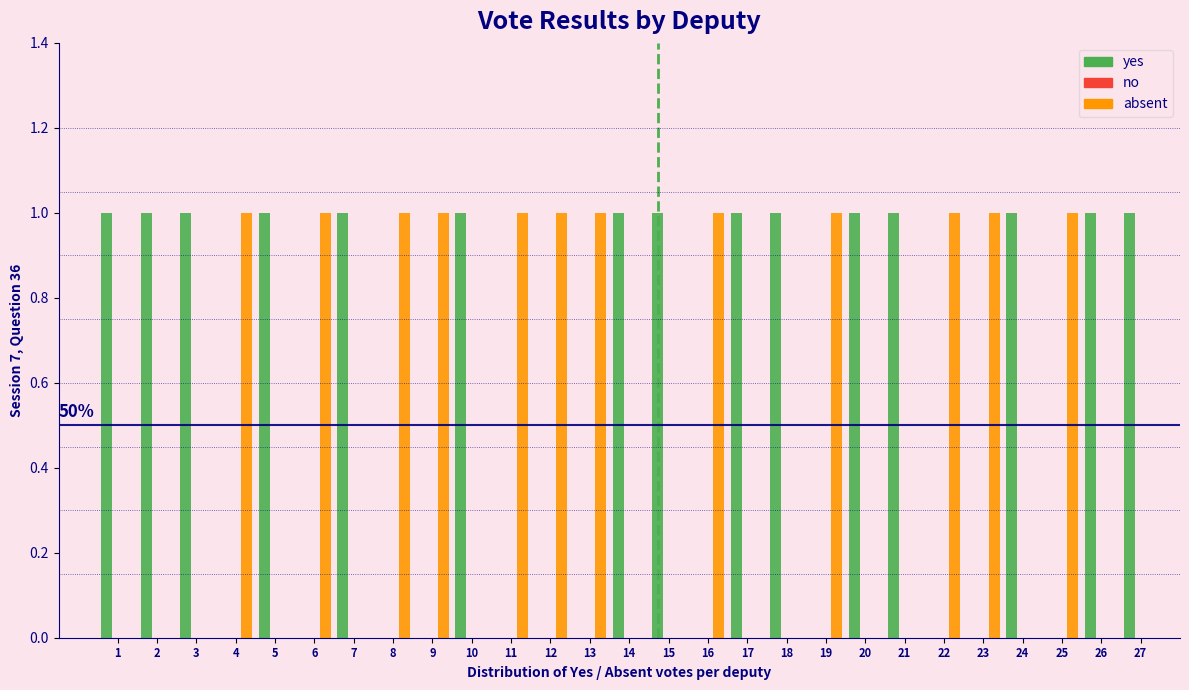

Which series has the largest total across all categories?

yes